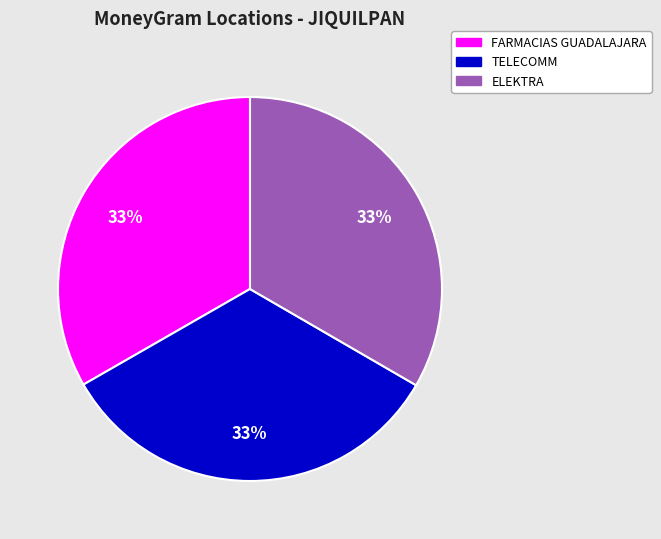

To the nearest percent, what is the average slice percentage?

33%